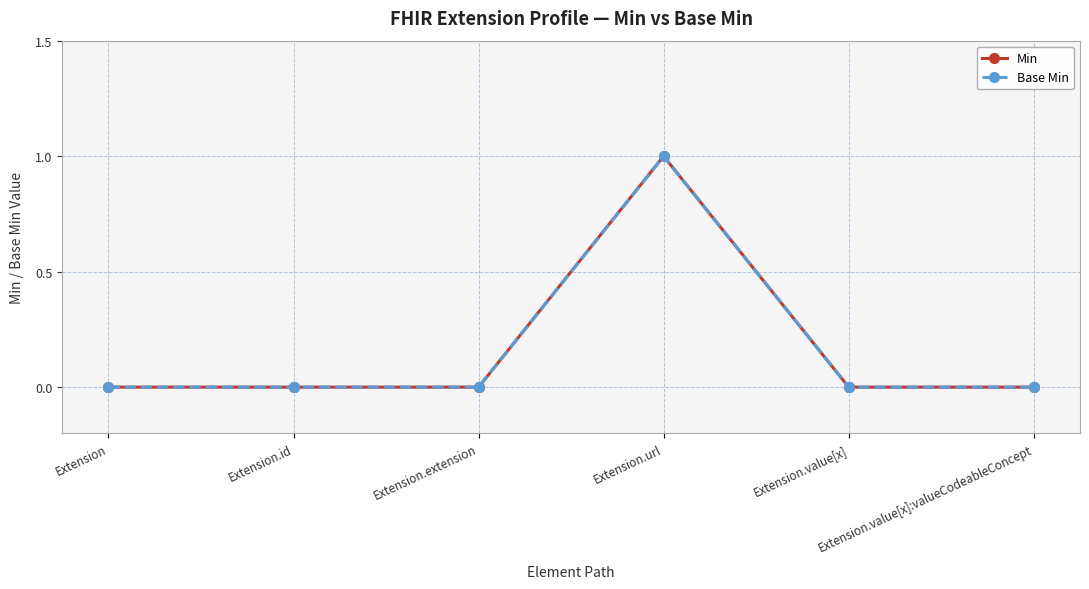

True or false: Min and Base Min intersect in this chart.

False